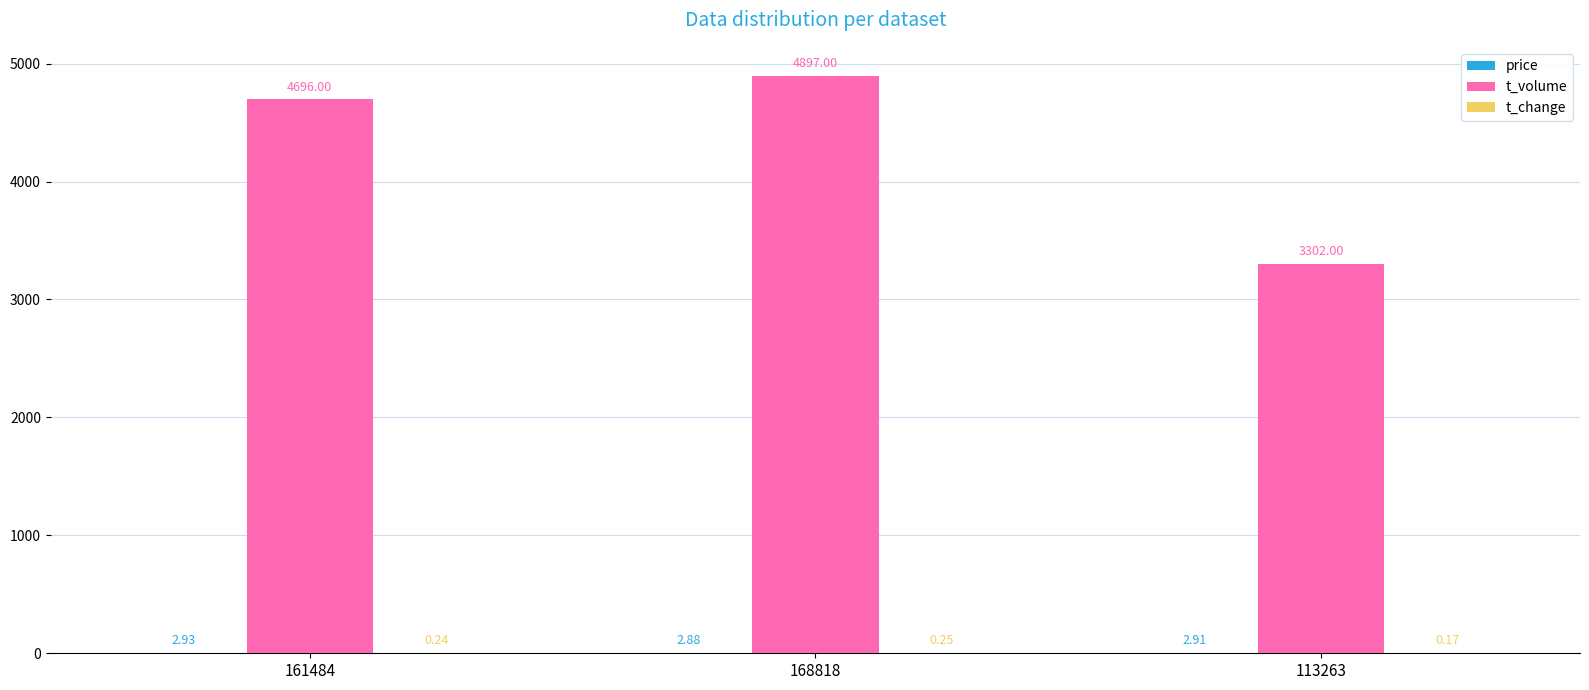

Which series changed the most between 168818 and 113263?

t_volume